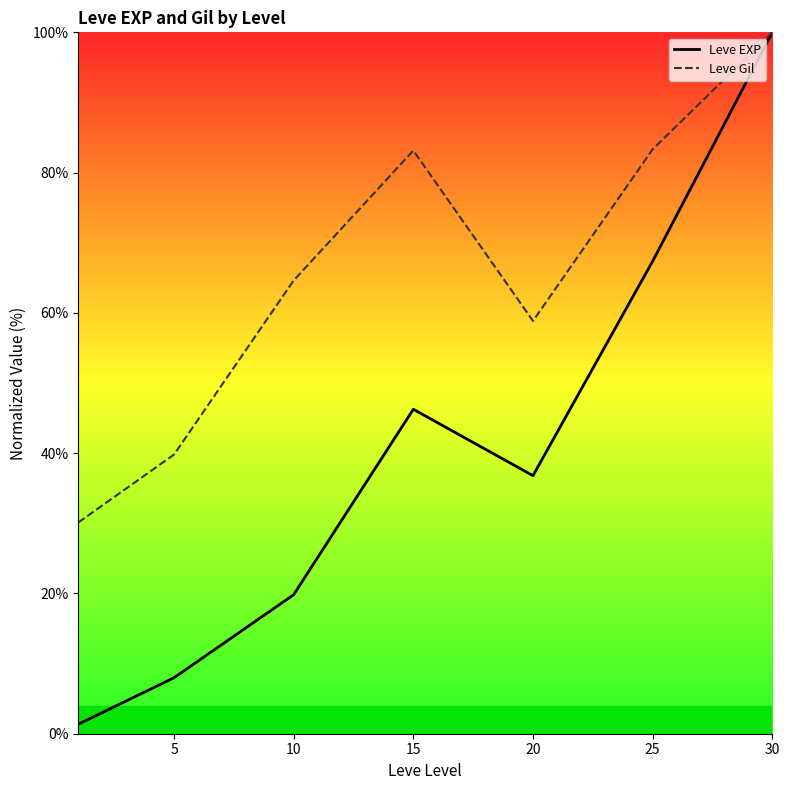

True or false: Leve EXP has a value of 106.3 at 25.

False